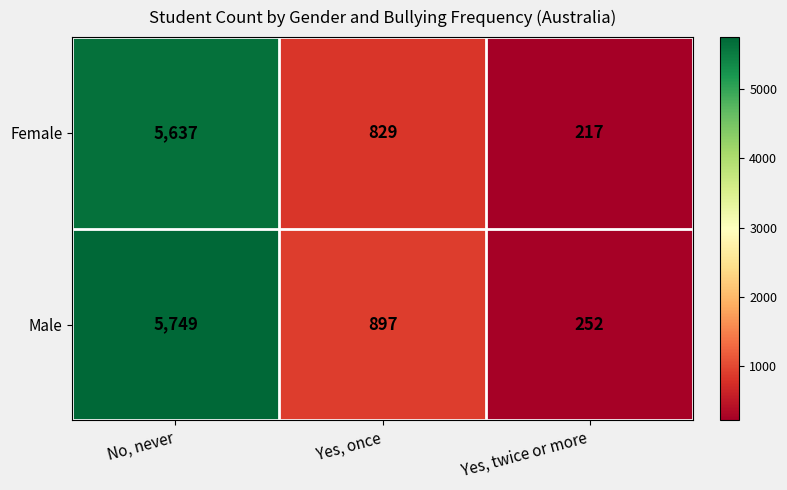

At which label is Male closest to 3000?

Yes, once